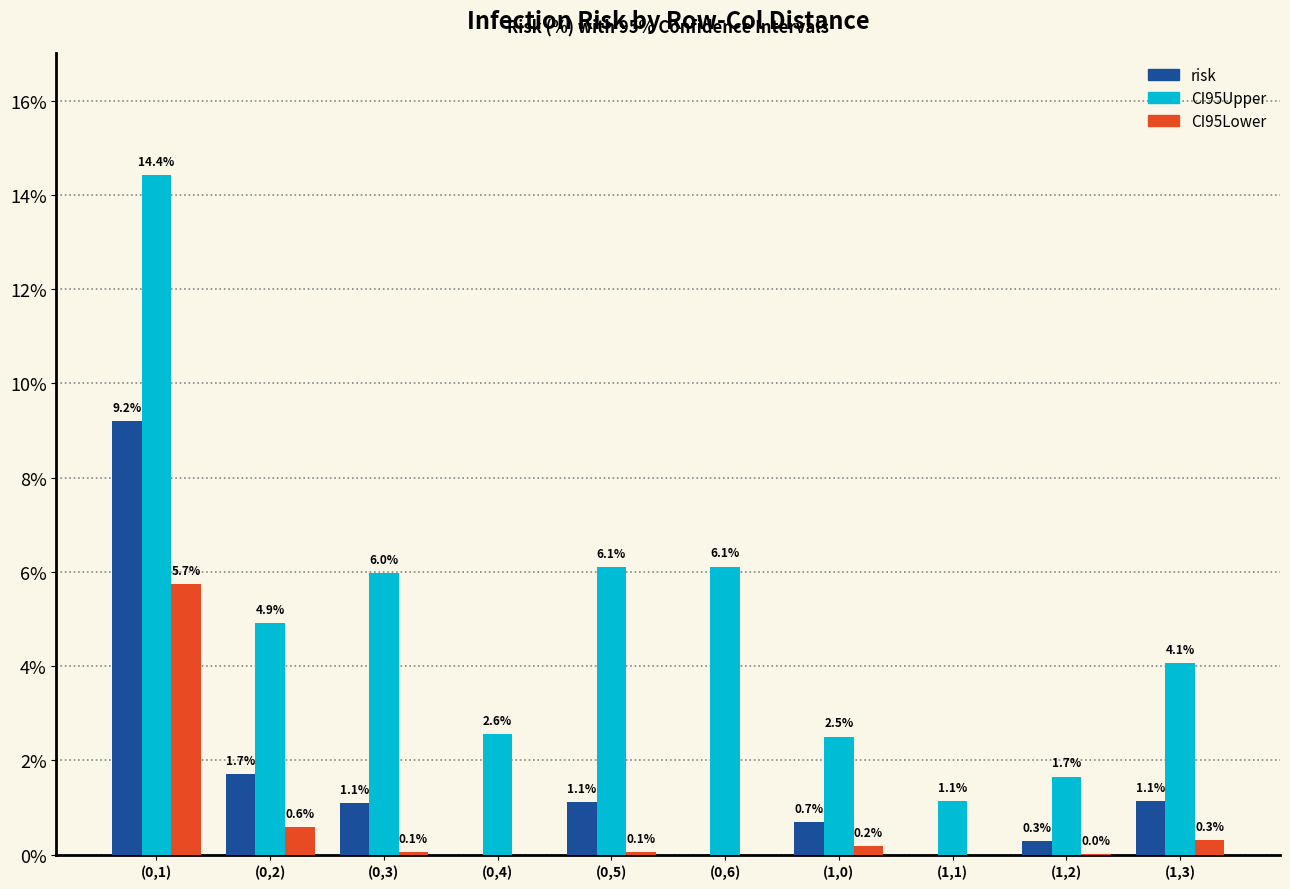

Is it true that risk equals 0.7 at (1,0)?

True